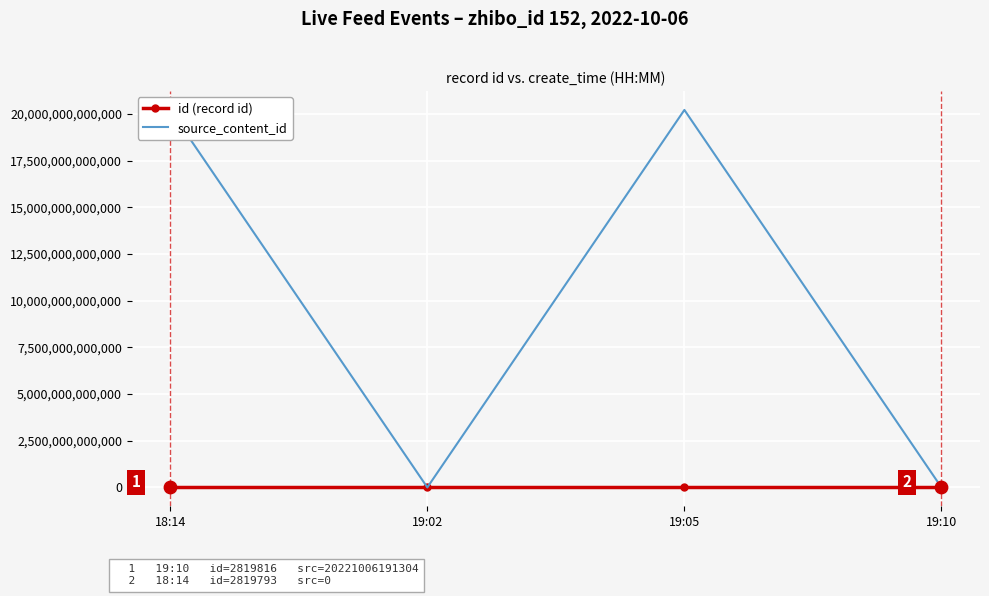

Which series contains the lowest Y value?

source_content_id